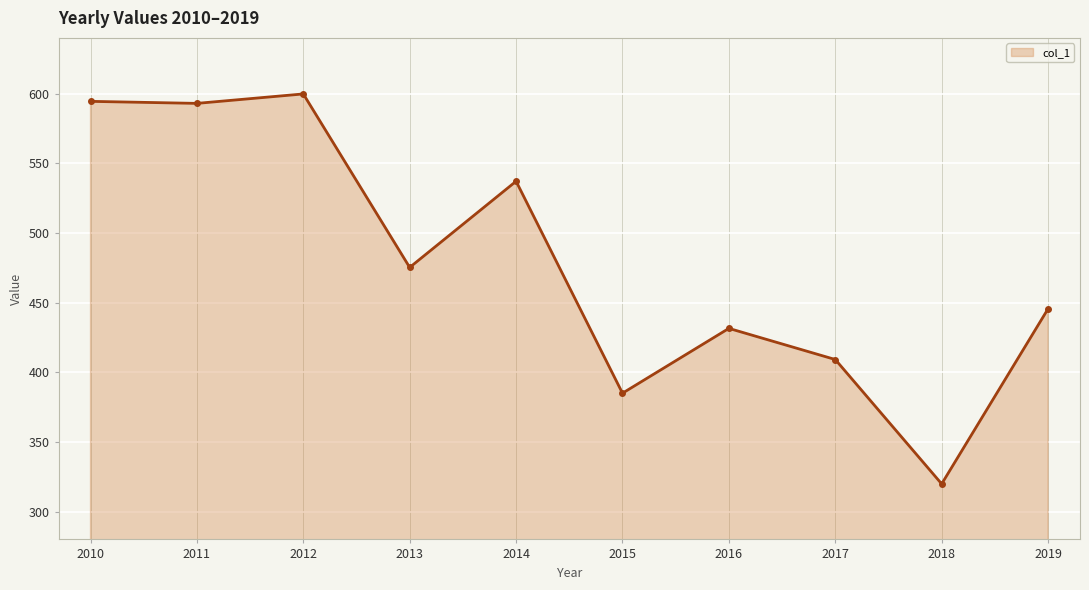

The chart shows a value of 135.1 at 2018. True or false?

False